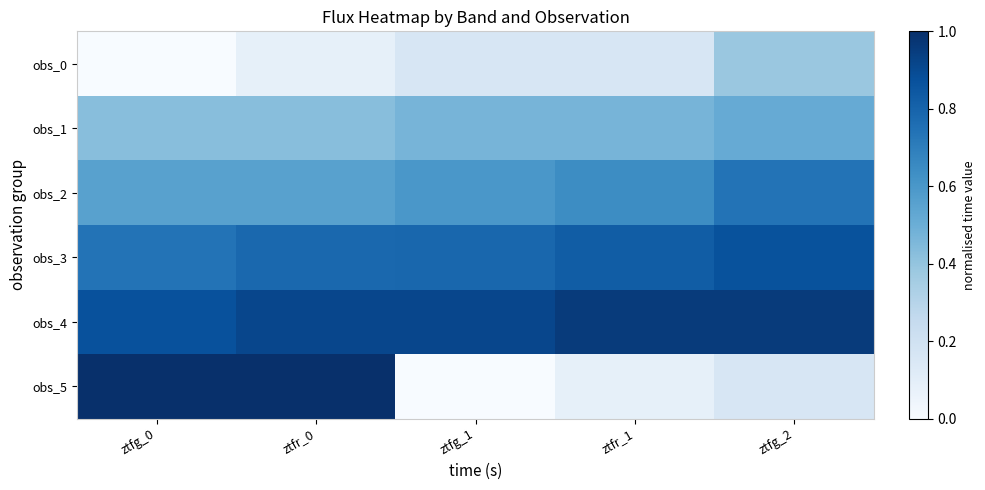

What is the spread (max minus min) of values at ztfg_0?

1.0